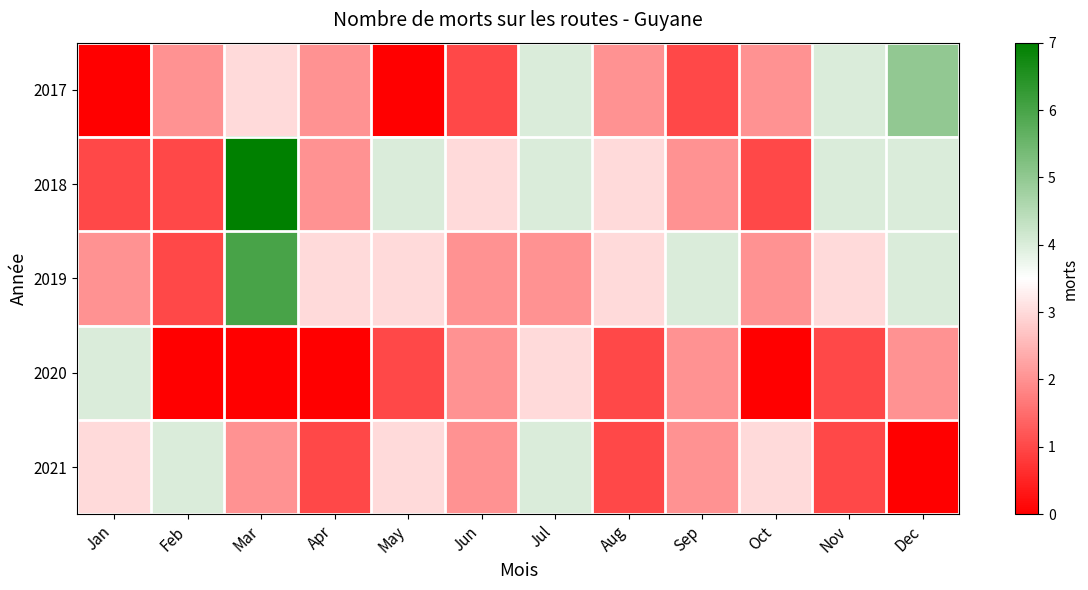

At which category is the sum across all series the highest?

Mar